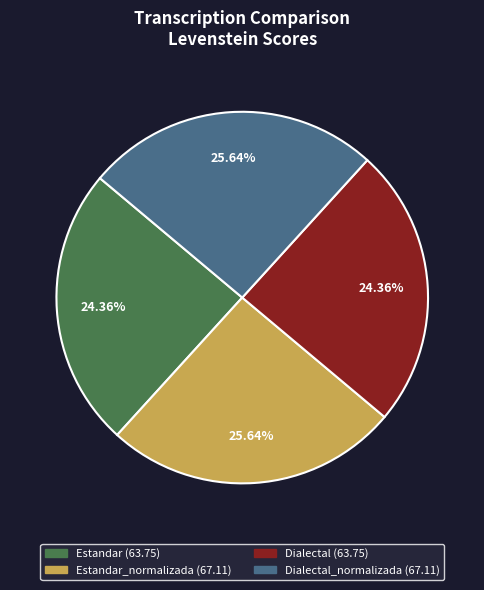

Is there any slice that represents more than half of the pie?

No